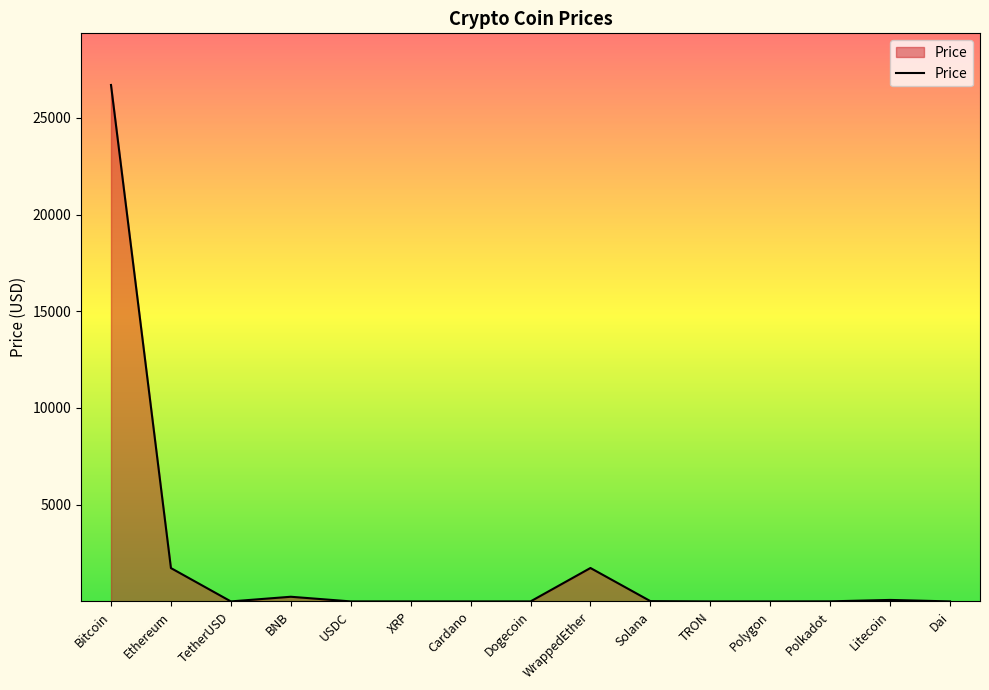

Which category has the highest value across all series?

Bitcoin